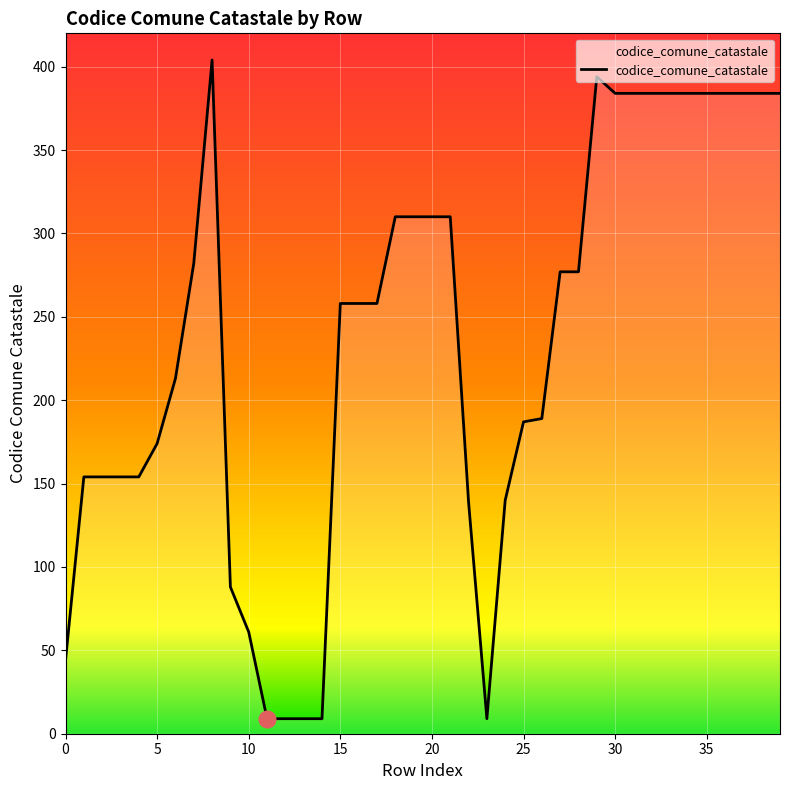

What is the difference between the maximum and minimum values?

395